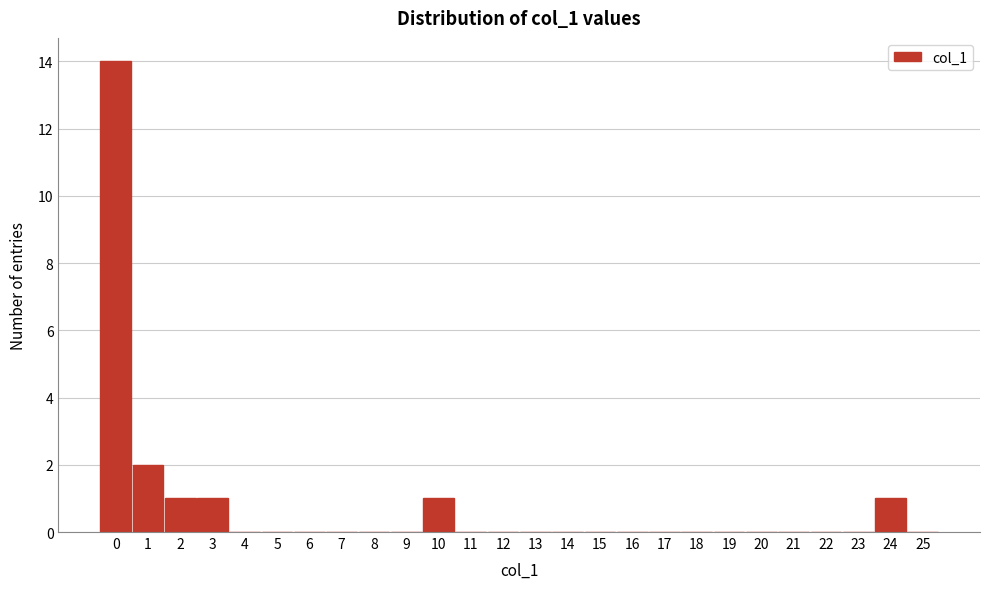

What is the height of the bar covering 9.5 to 10.5 on the x-axis? The values are not printed on the chart, so give them approximately, as read against the axis.

1